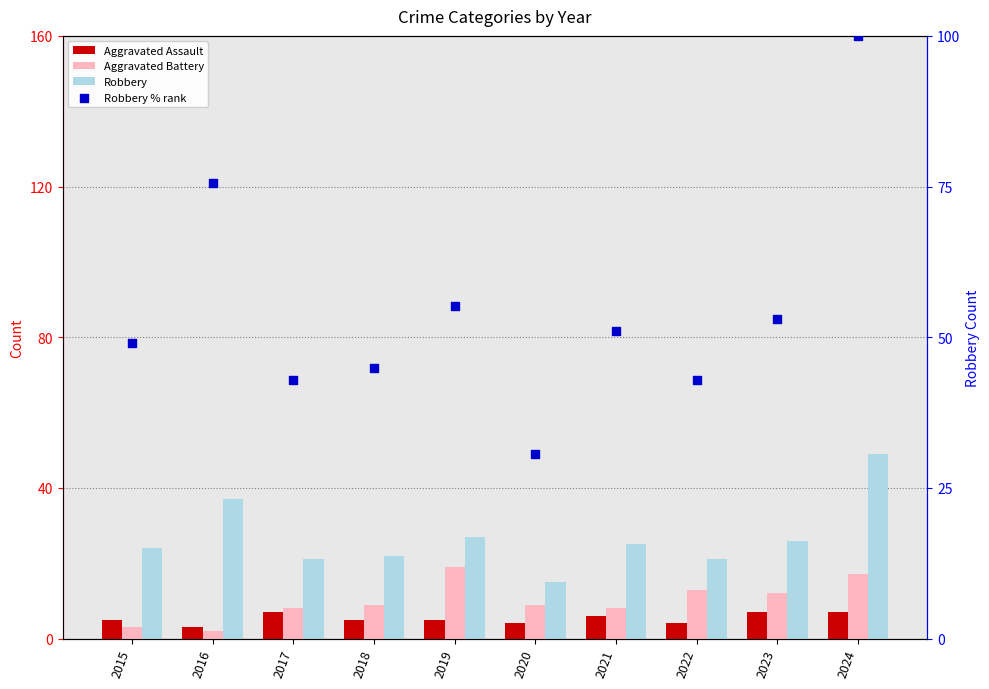

Is the value of Robbery at 2022 greater than the value of Aggravated Assault at 2018?

Yes